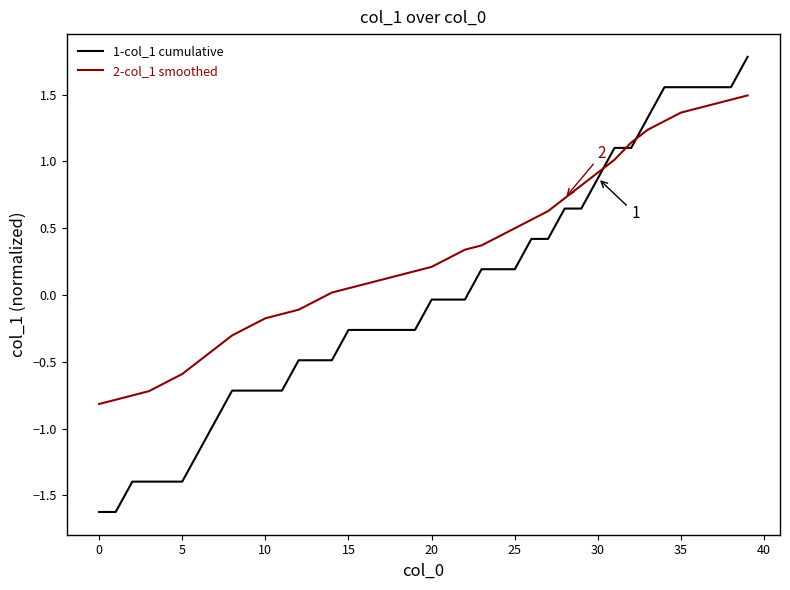

What is the smallest value displayed?

-1.6